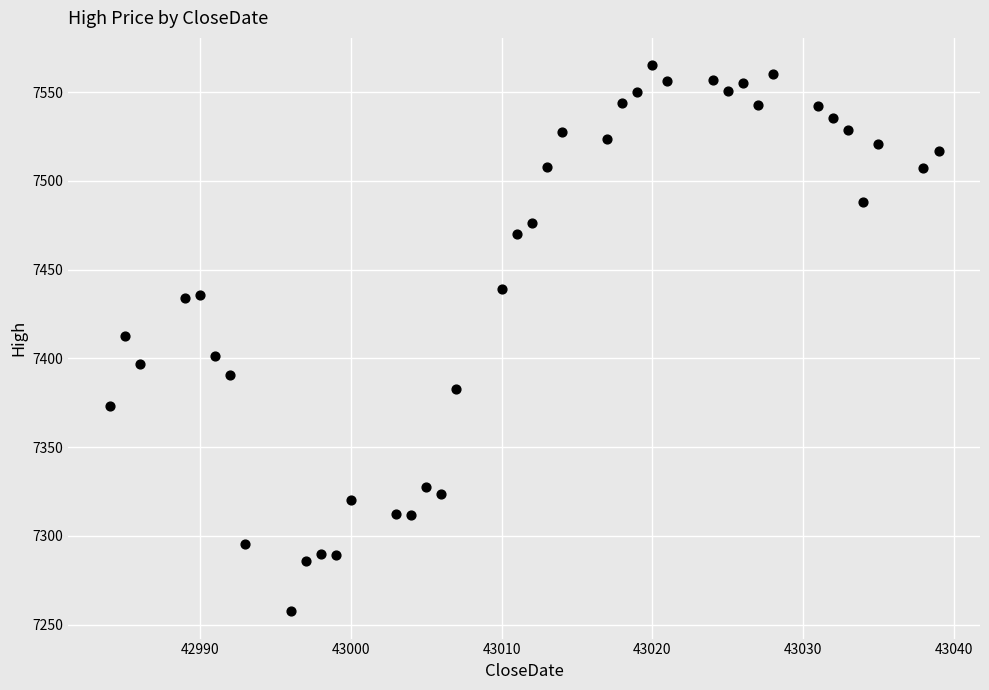

What is the range of X values (max minus min)?

55.0